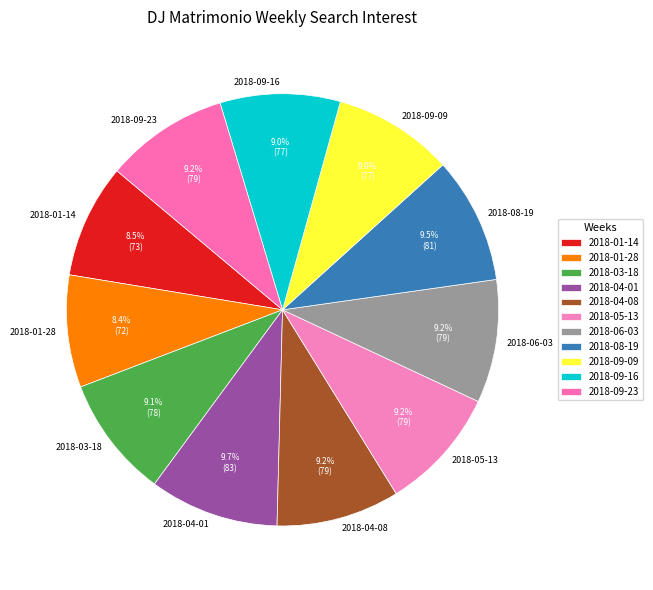

To the nearest percent, what is the combined percentage of 2018-01-14 and 2018-08-19?

18%